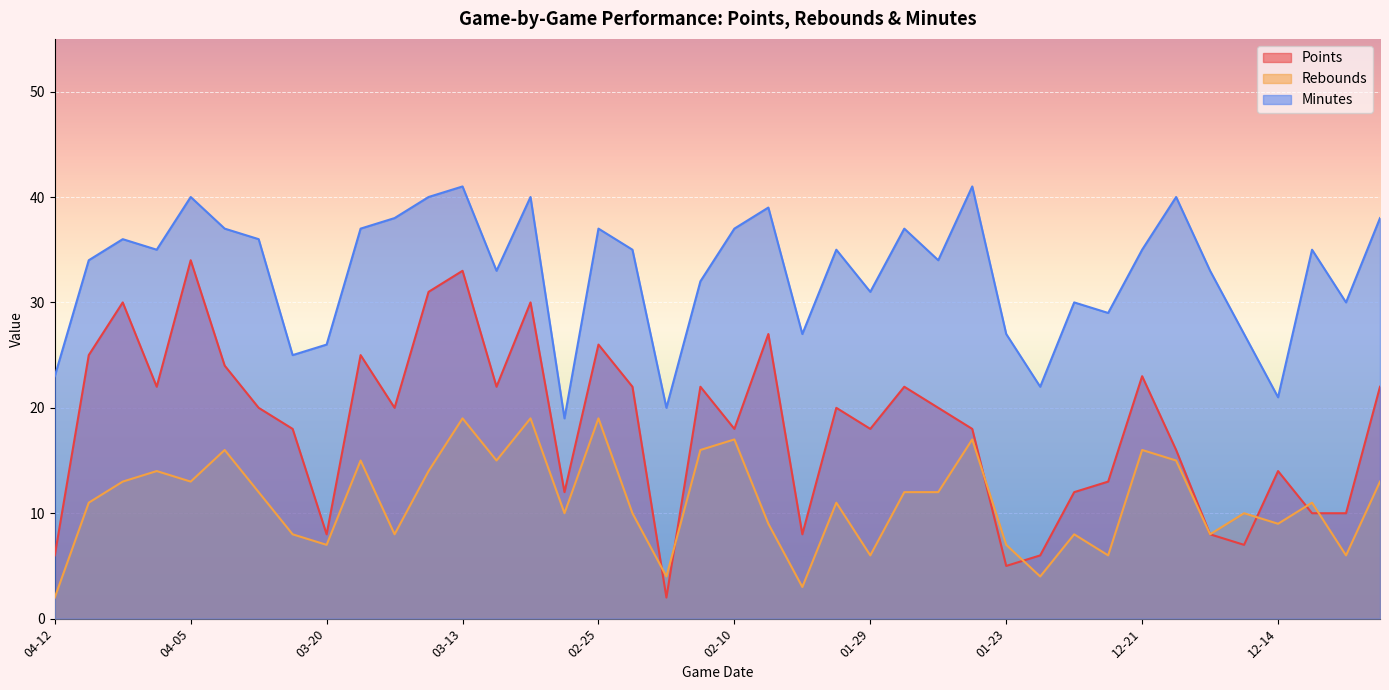

True or false: minutes has a value of 38 at 01-23.

False